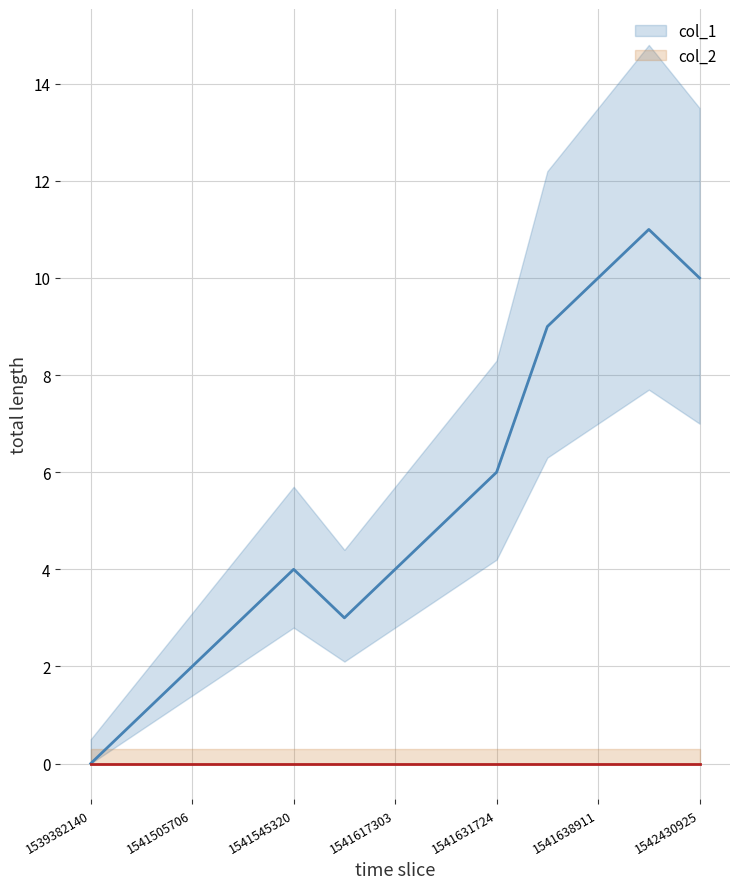

Which series has the largest total across all categories?

col_1